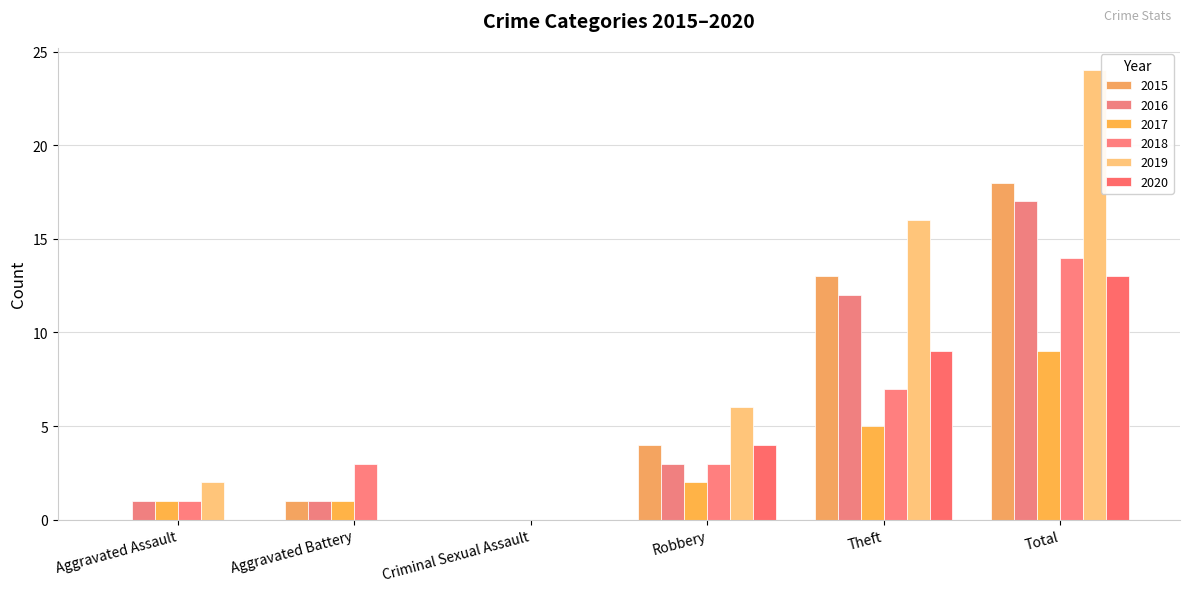

Is it true that 2020 equals 13 at Total?

True